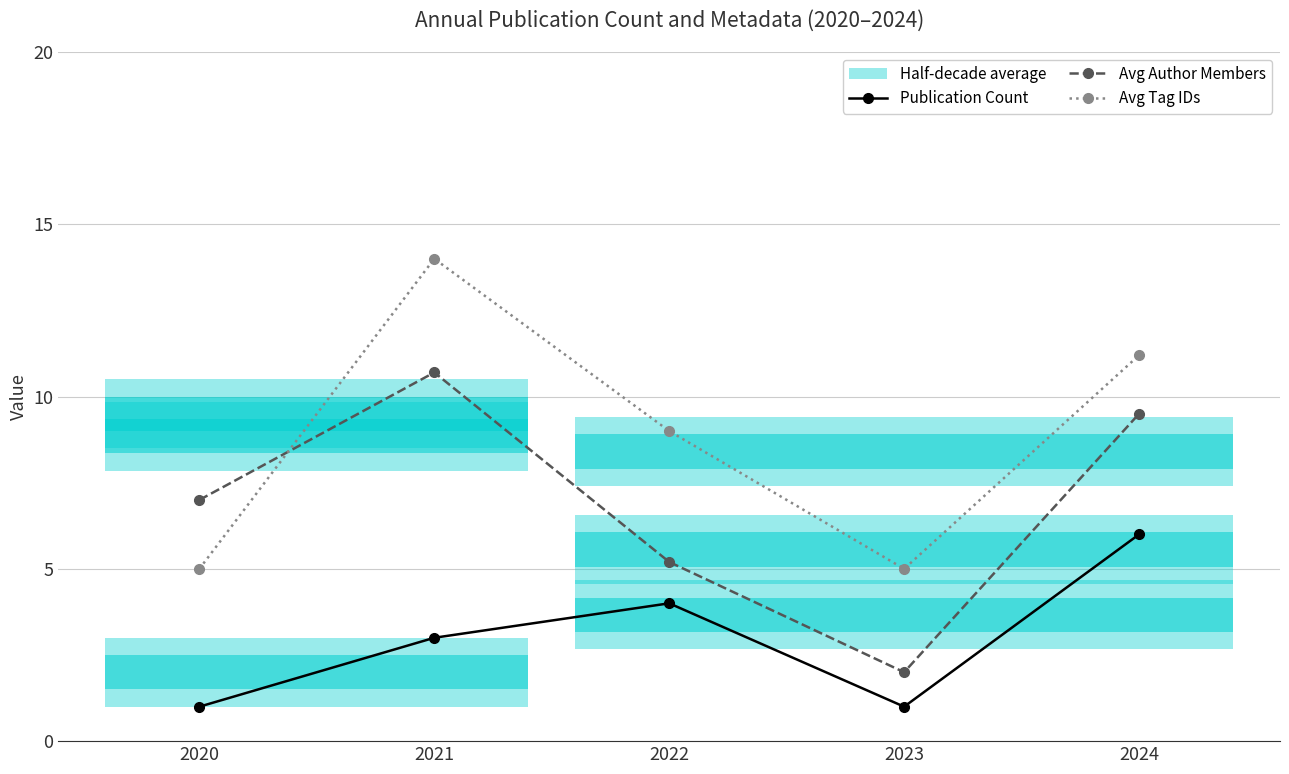

What is the minimum value shown in the chart?

1.0